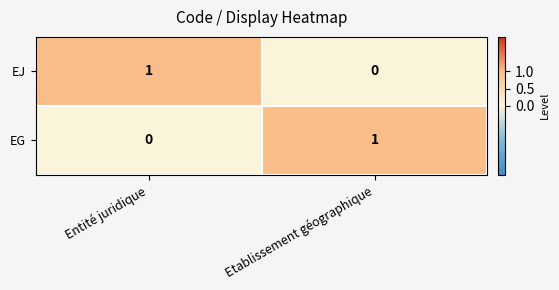

The value of EJ at Etablissement géographique is 0. True or false?

True